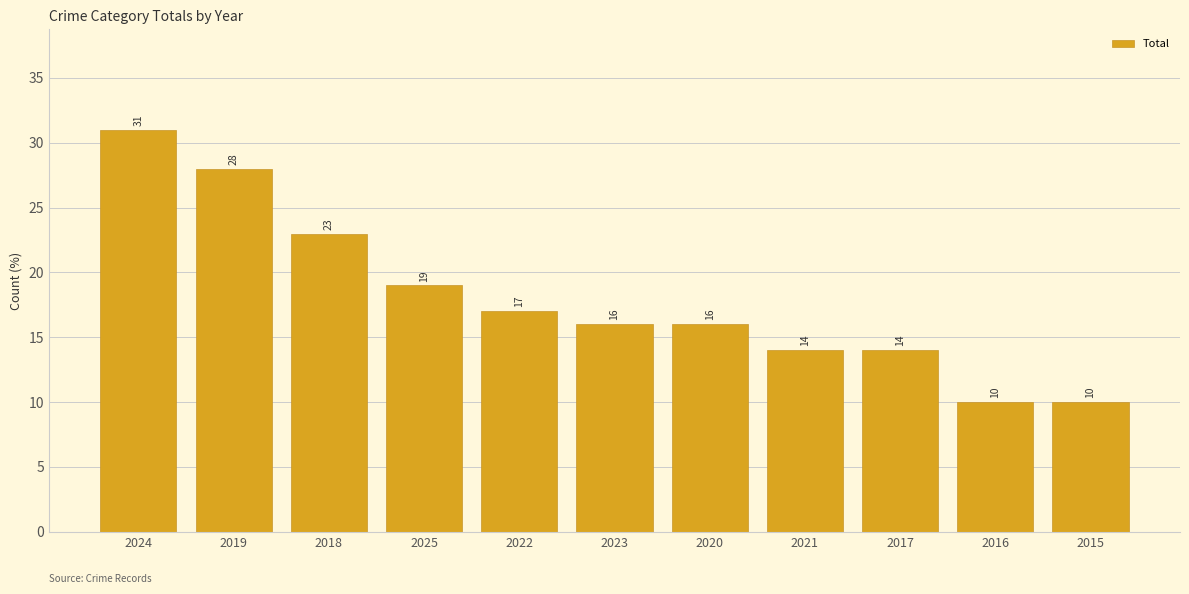

Is it true that the value at 2015 is 15?

False